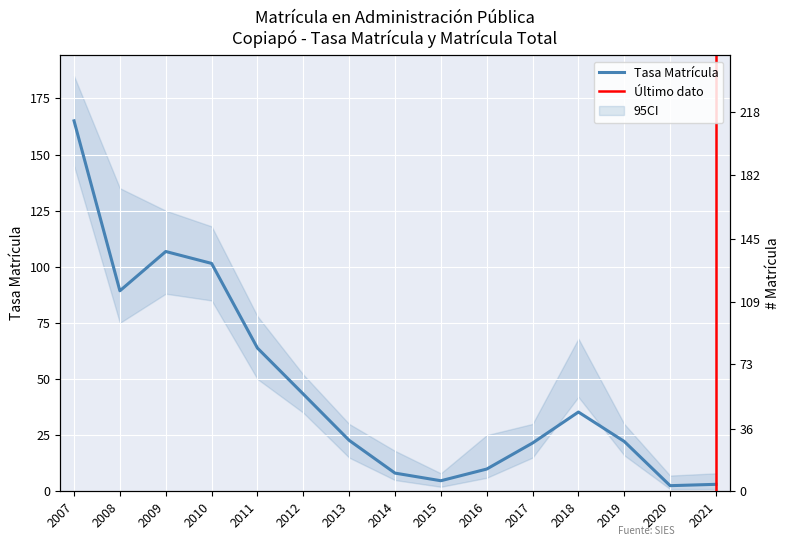

At which category does the chart reach its peak across all series?

2007